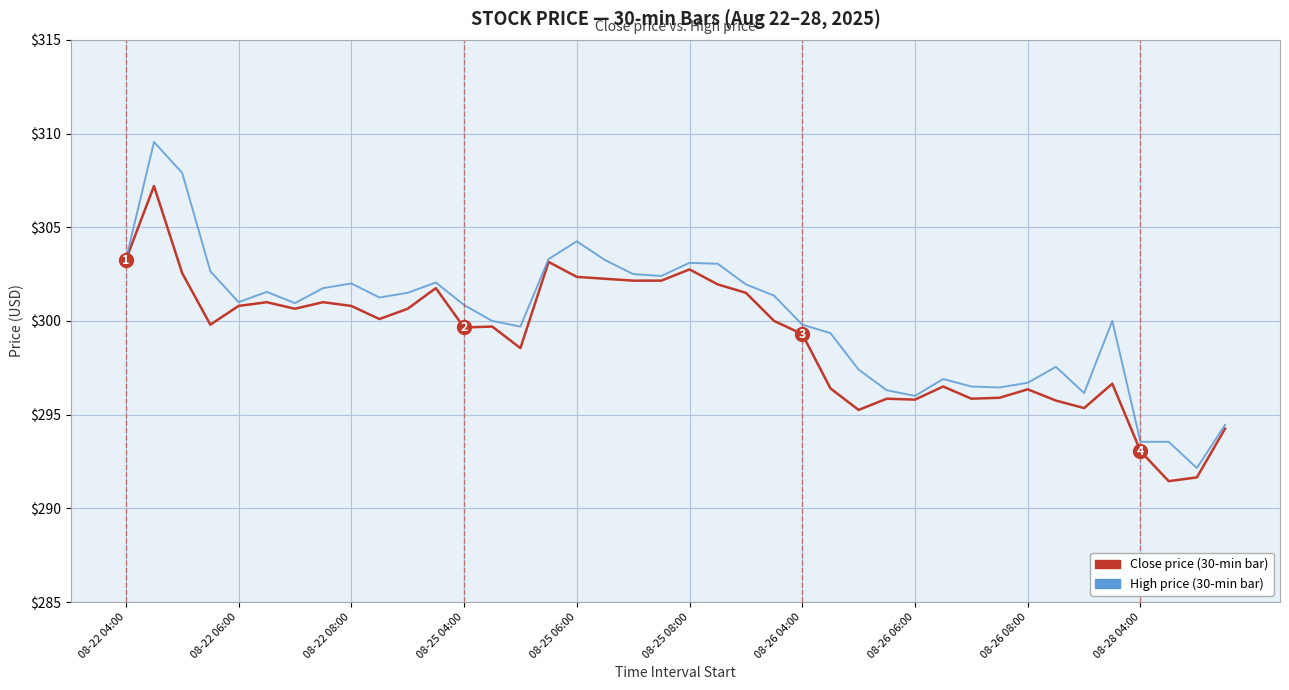

What is the average value of the Close price (30-min bar) series?

299.0